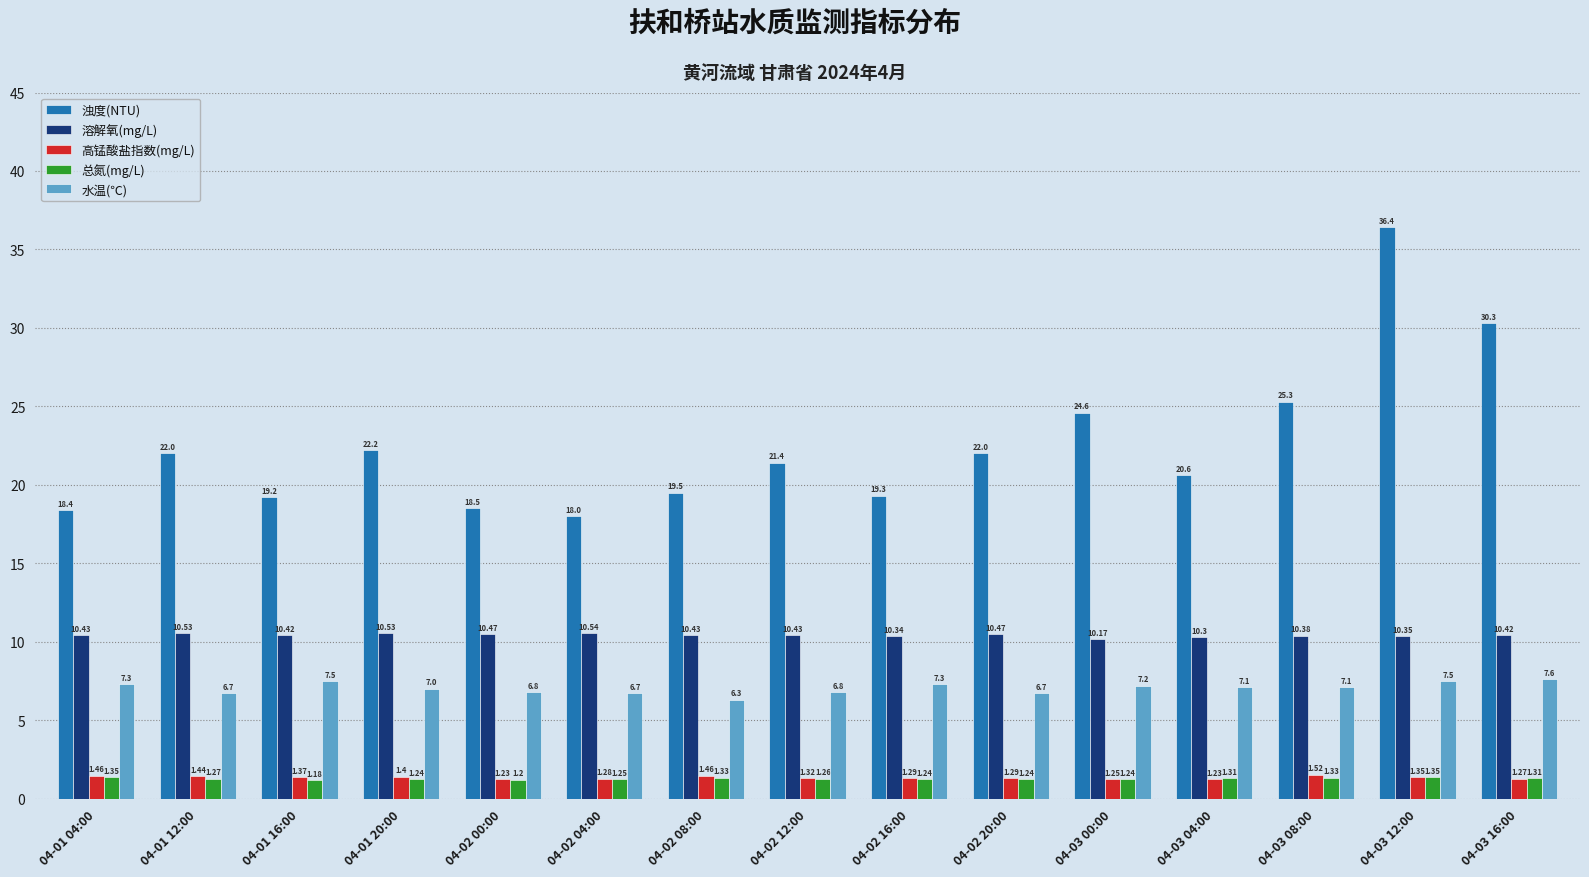

What are all the series names shown in the legend?

浊度(NTU), 溶解氧(mg/L), 高锰酸盐指数(mg/L), 总氮(mg/L), 水温(℃)